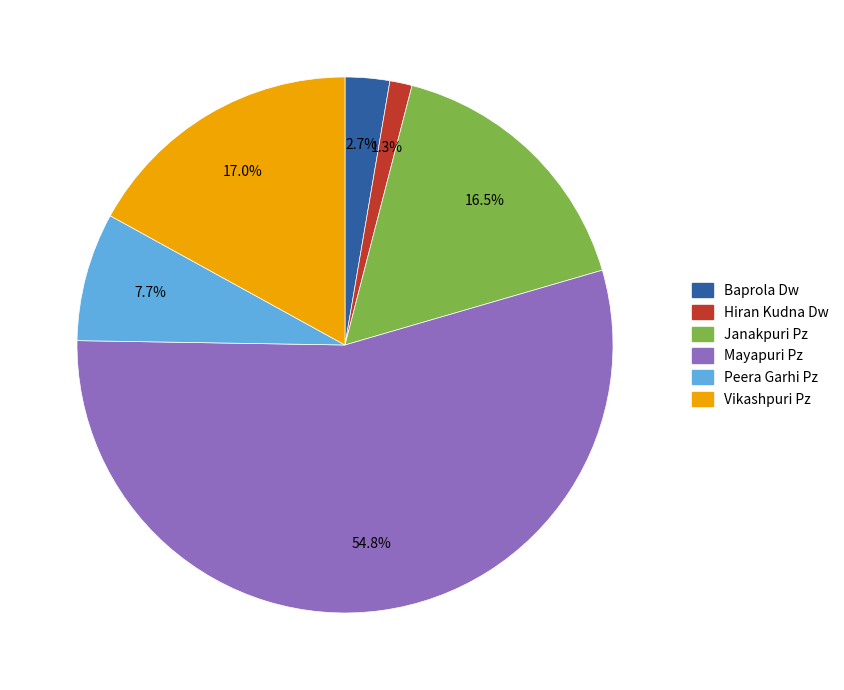

The Peera Garhi Pz slice represents 8% of the pie. True or false?

True